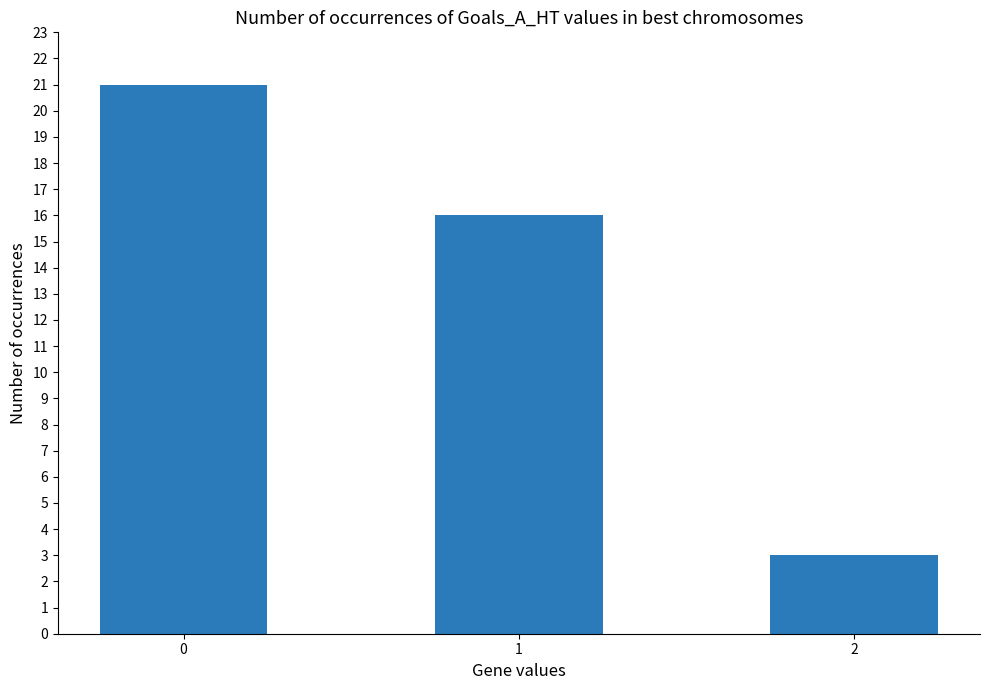

What is the difference between the maximum and minimum values?

18